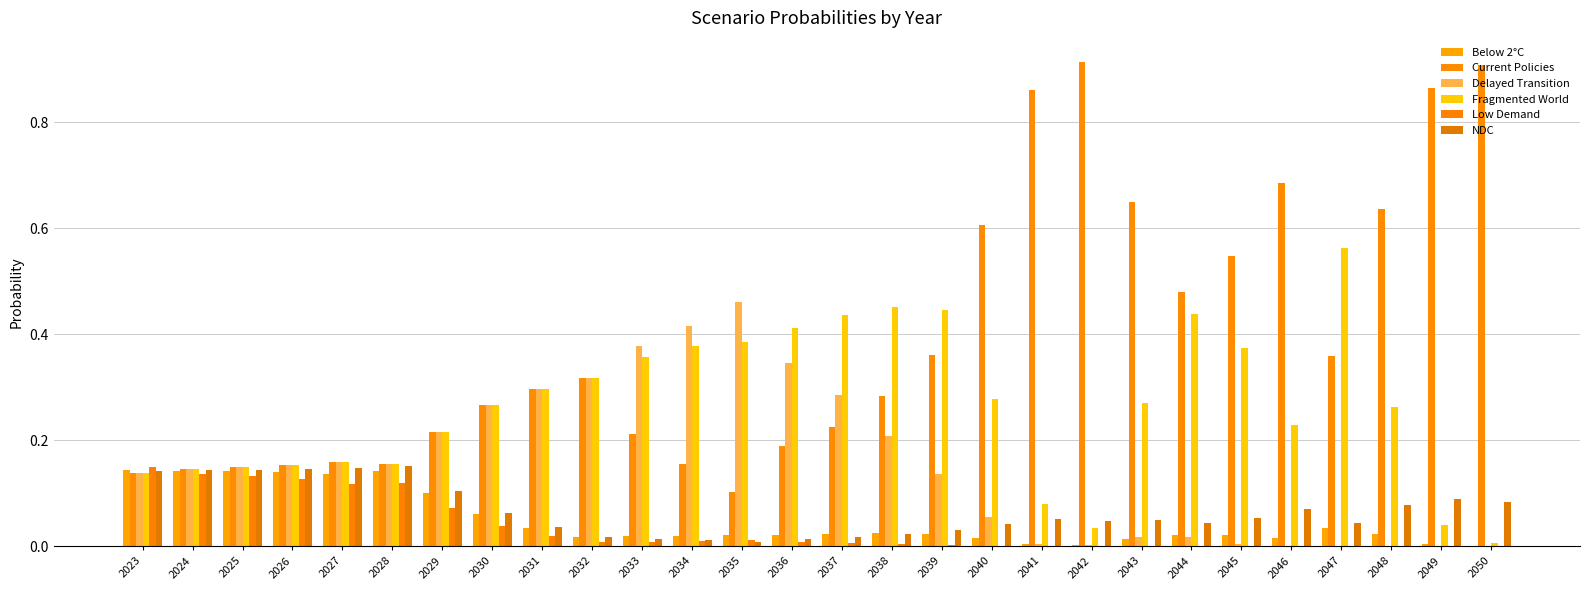

Which series has the largest range (max minus min)?

Current Policies